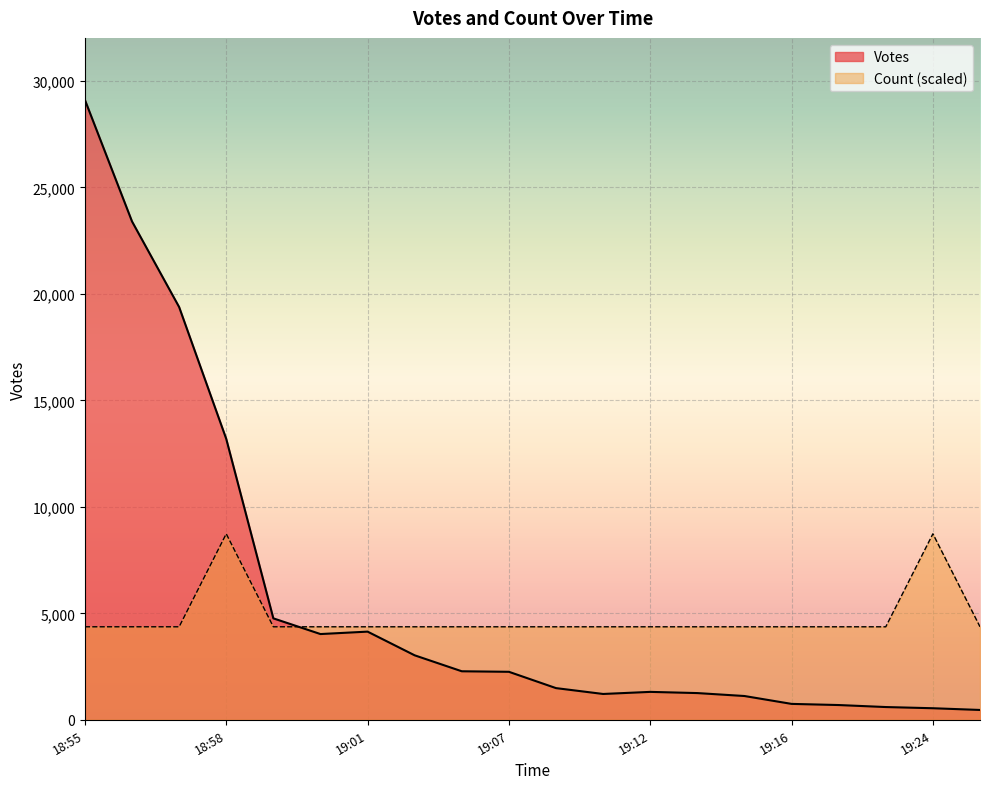

What is the maximum value shown in the chart?

29114.0